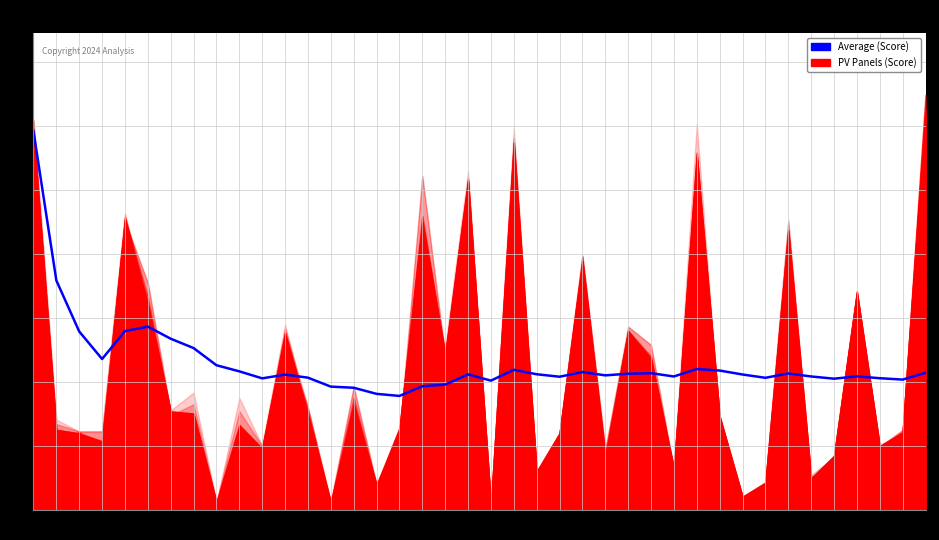

Where is the data nearest to the value 0?

17